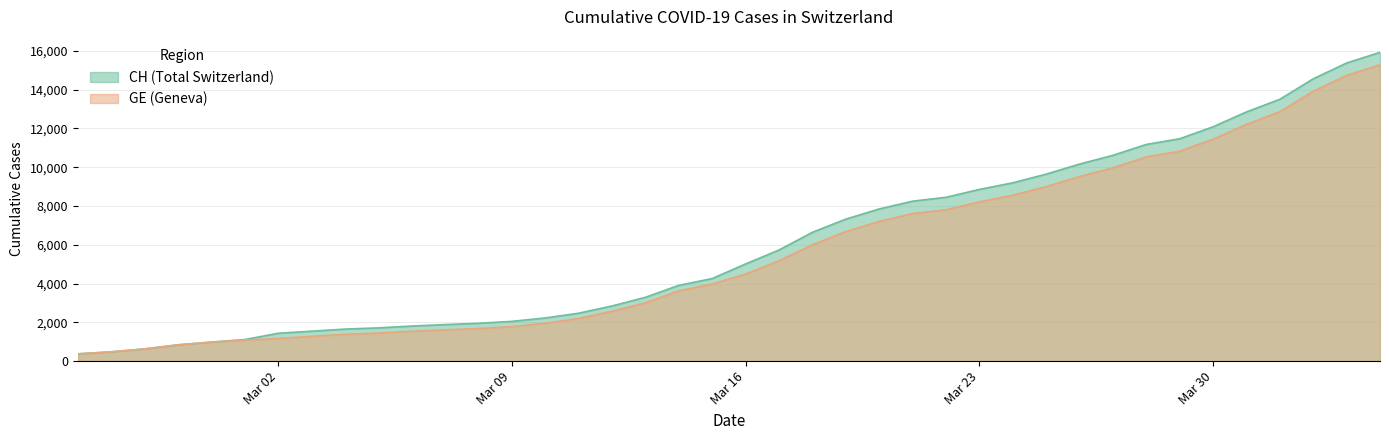

At which category is the sum across all series the highest?

2020-04-04